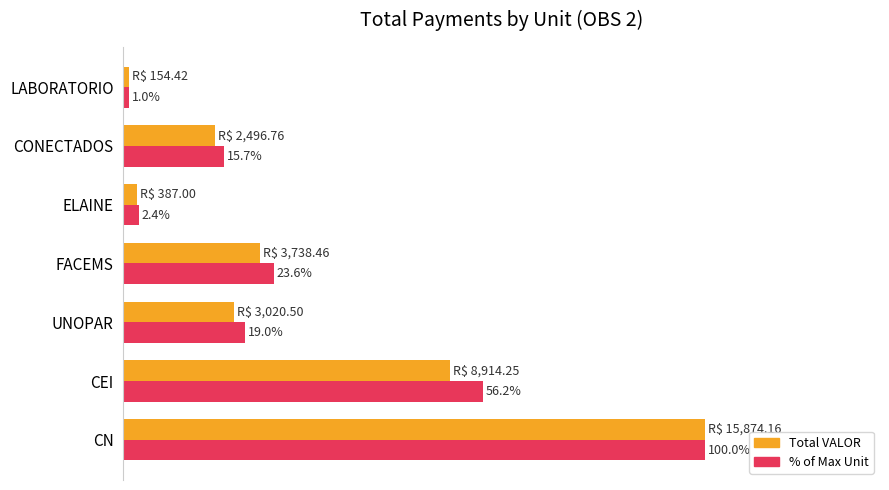

Which category has the highest value across all series?

CN